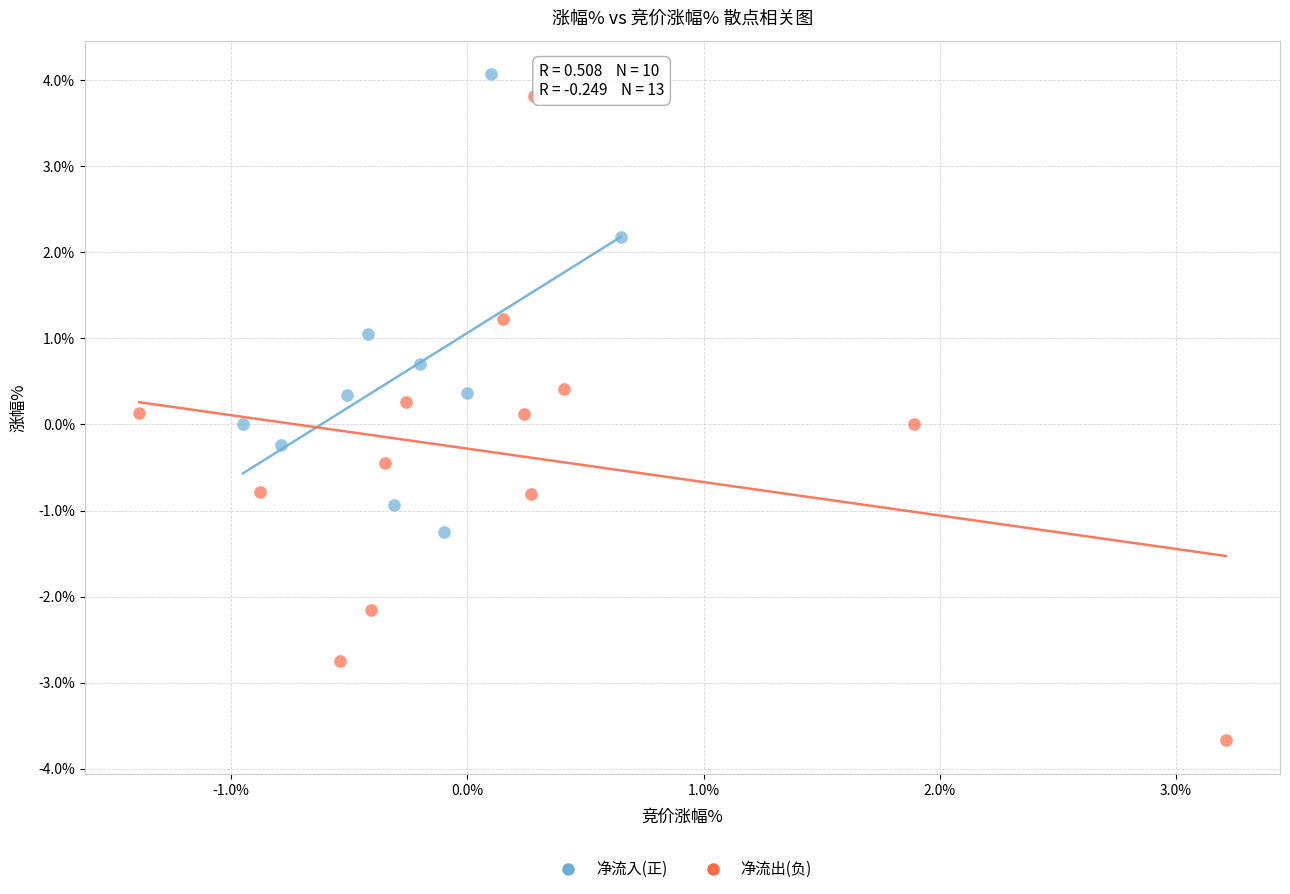

Which series reaches the minimum Y coordinate?

净流出(负)